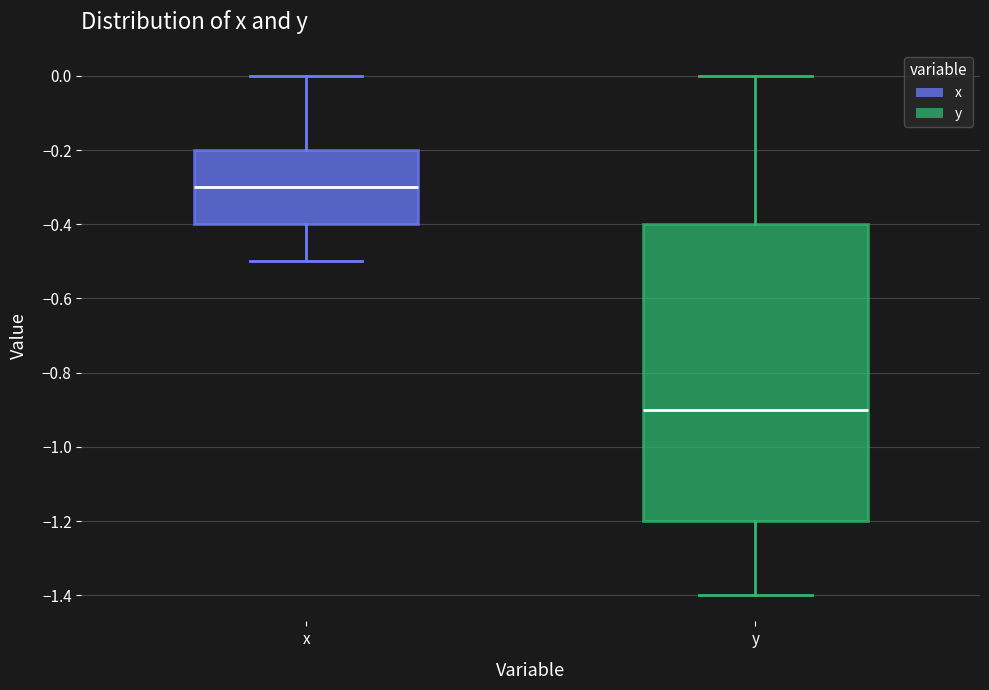

Which box has the lowest median line?

y